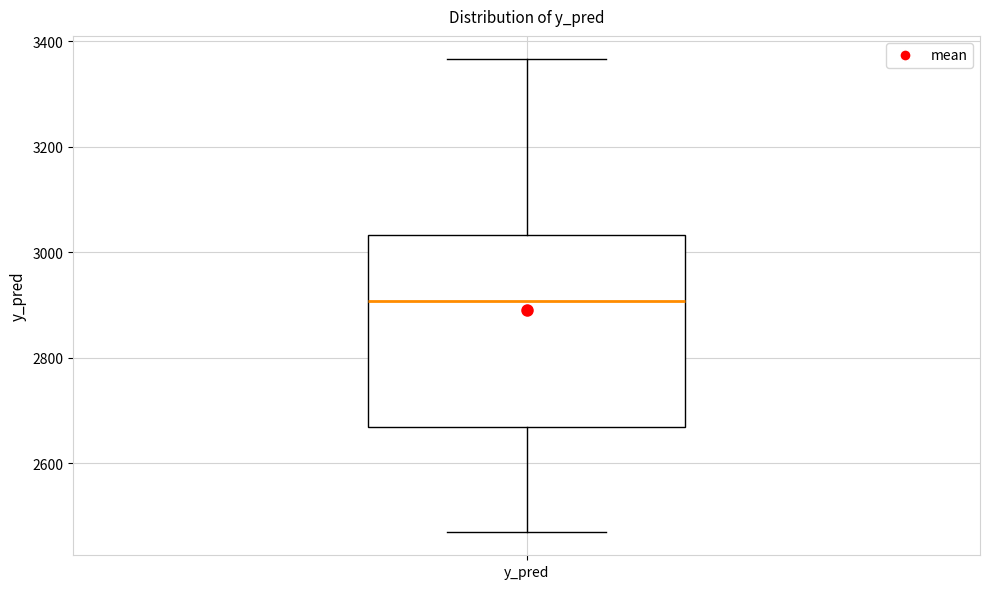

Read this box plot against the y-axis: the position of the median line, the range covered by the box, and the ends of both whiskers. The values are not printed on the chart, so give them approximately, as read against the axis.

median 2900, box 2660 to 3040, whiskers 2460 to 3360